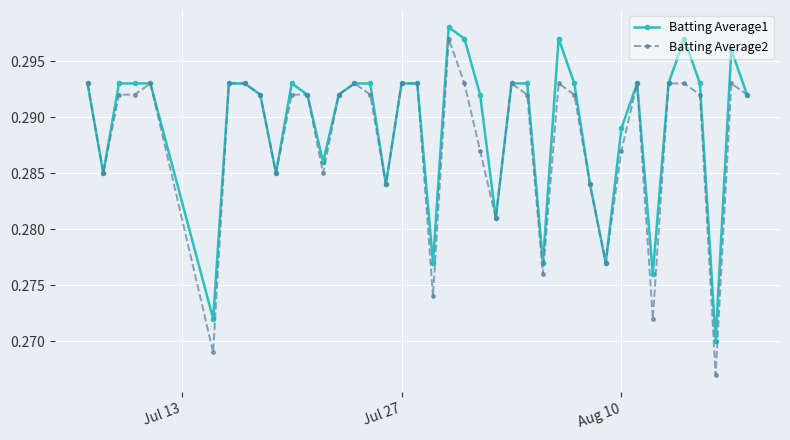

Count the Batting Average1 values in the range 0 to 1.

40